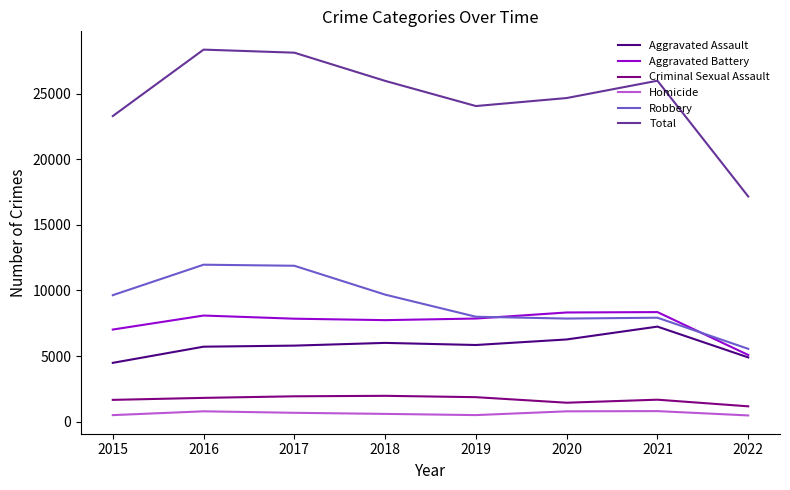

The Total series shows 25983 at 2021. True or false?

True